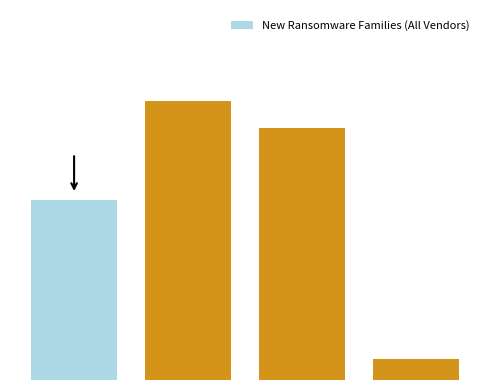

What is the sum of all values?

633